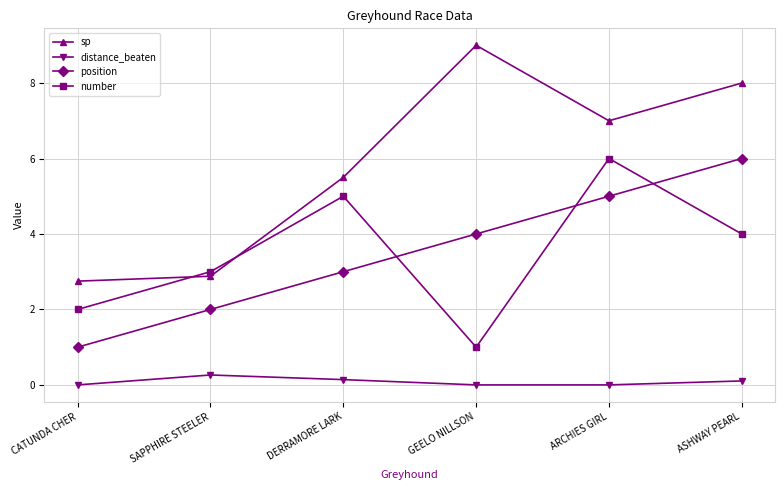

What position from the right is GEELO NILLSON?

3